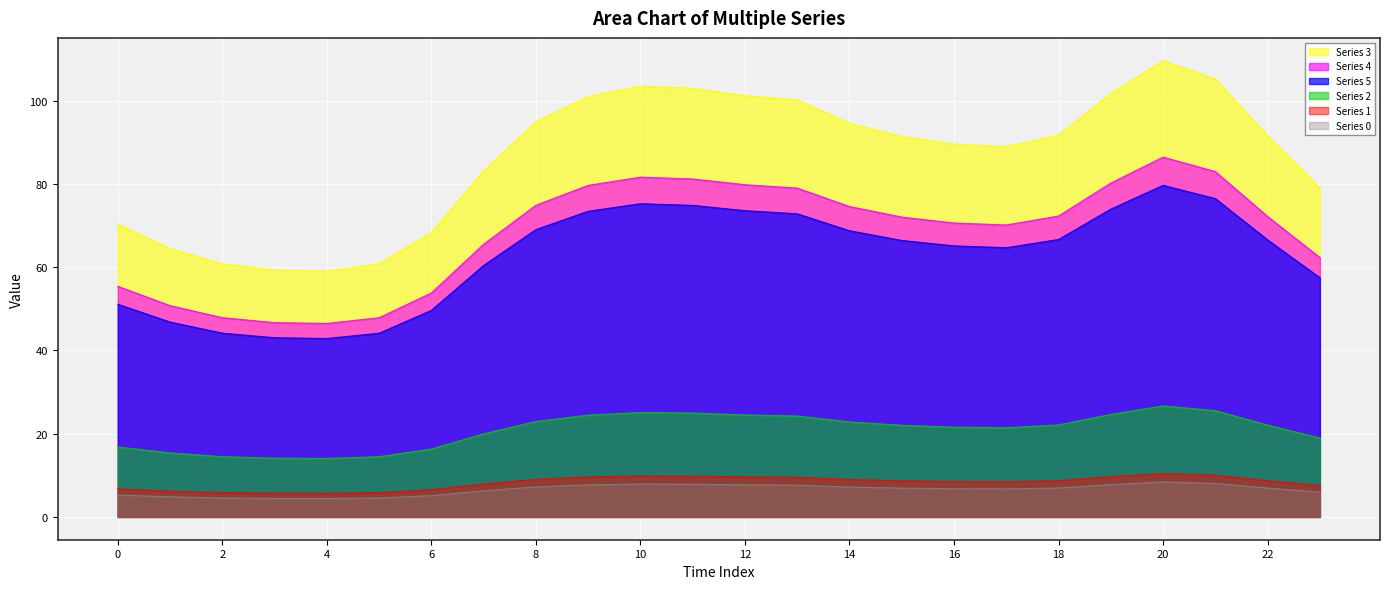

List the series in order of their peak value, lowest first.

Series 0, Series 1, Series 2, Series 5, Series 4, Series 3